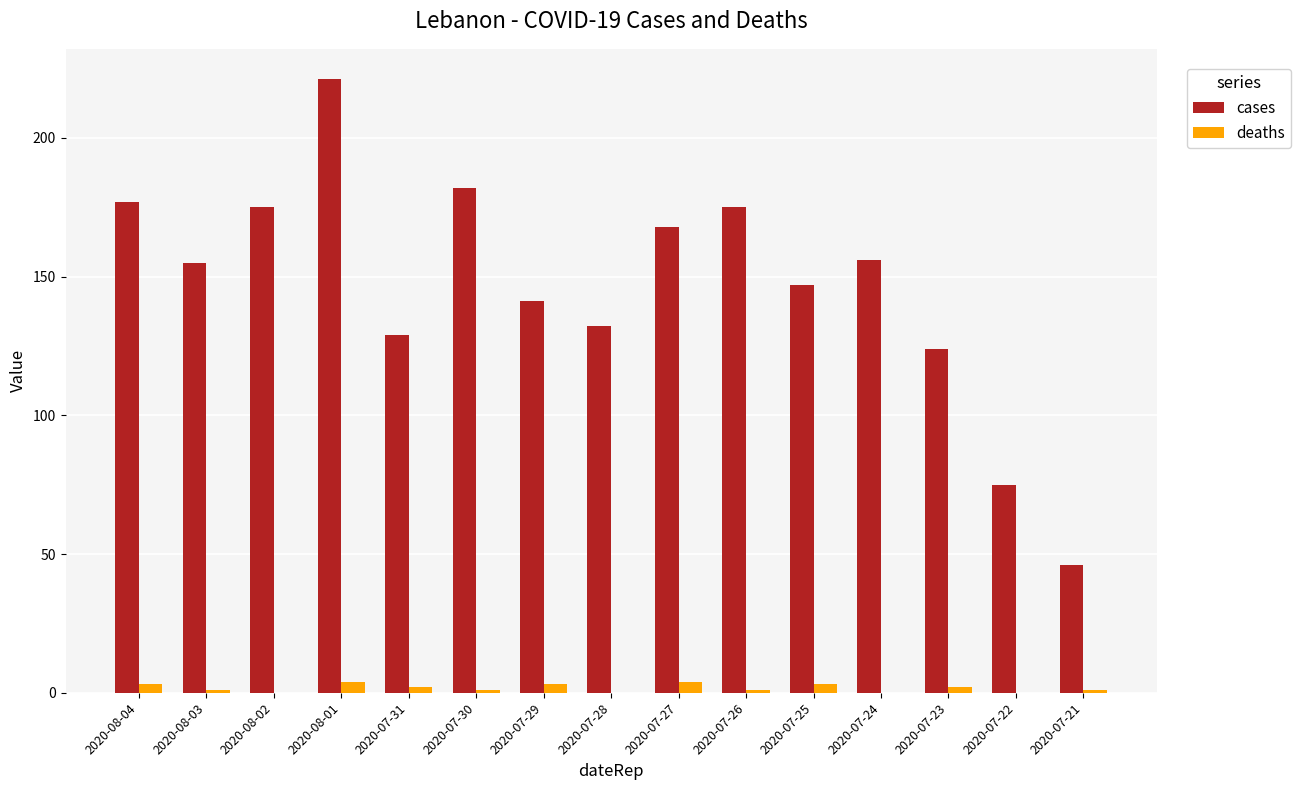

Is it true that deaths equals 3 at 2020-07-25?

True